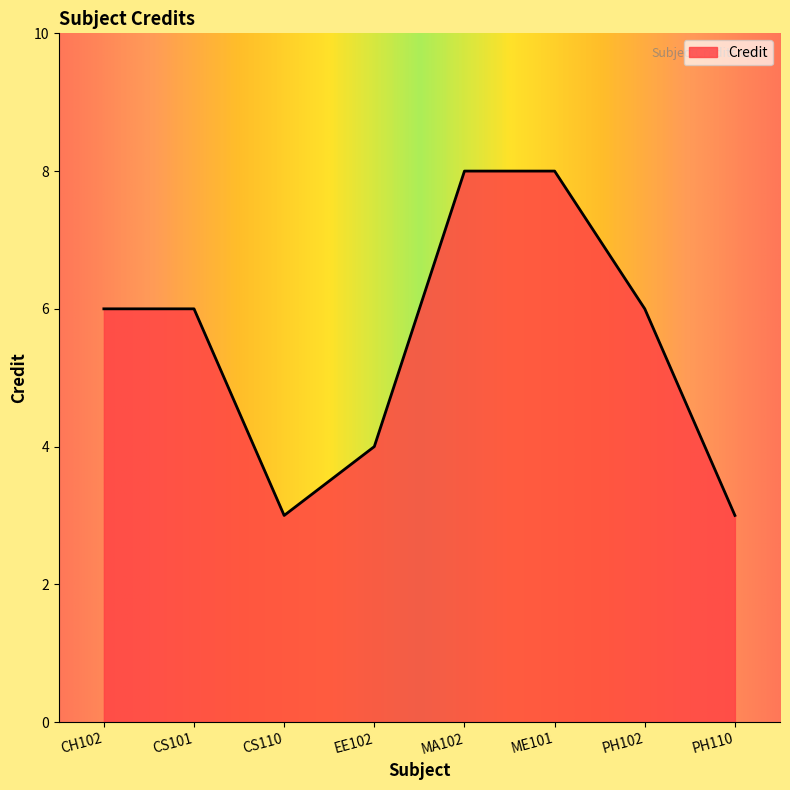

The chart shows a value of 4 at EE102. True or false?

True